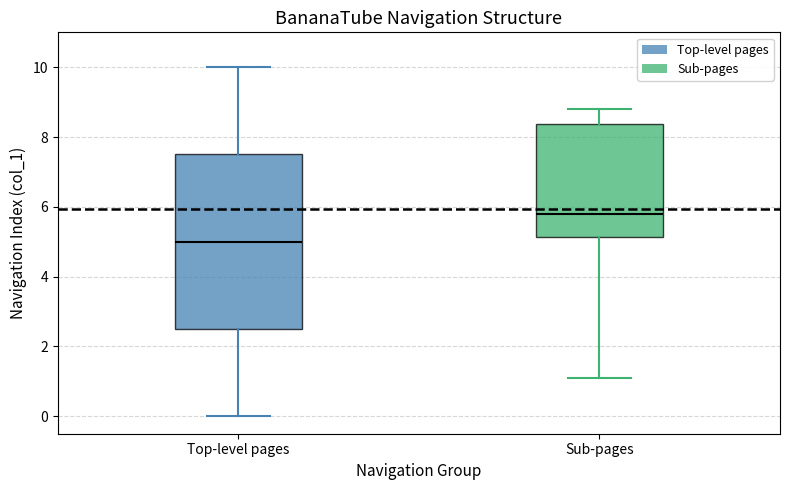

Which box's median line is the lowest?

Top-level pages